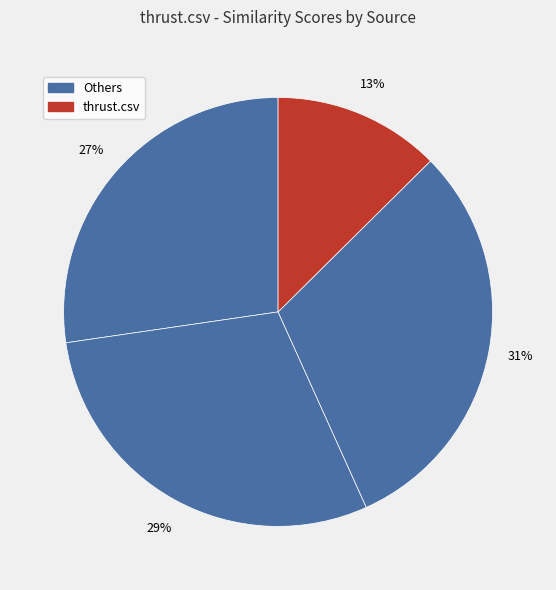

How many segments does this pie chart have?

4